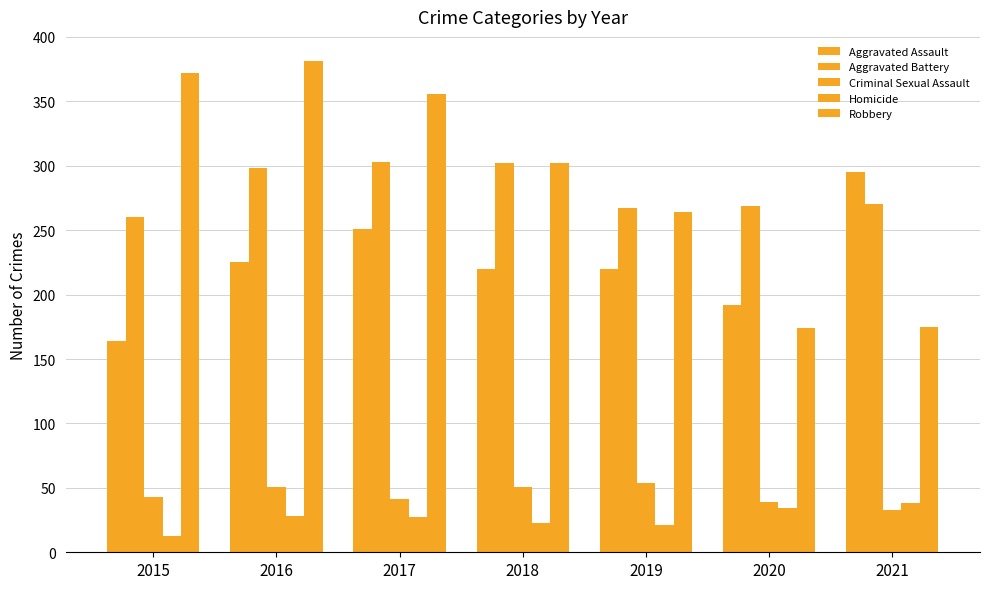

How many categories are shown in the chart?

7